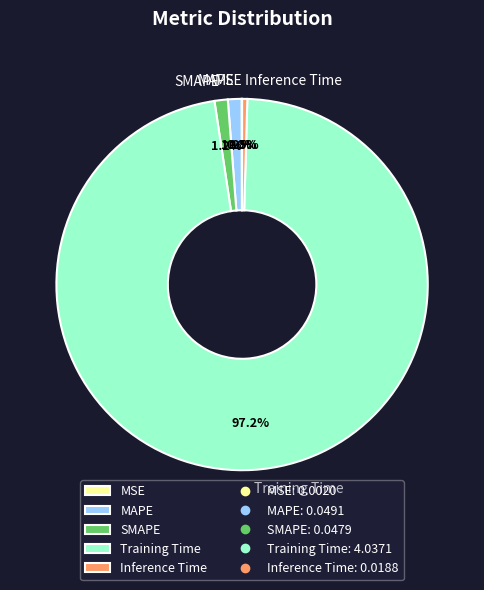

Is the sum of MAPE and Training Time greater than half?

Yes